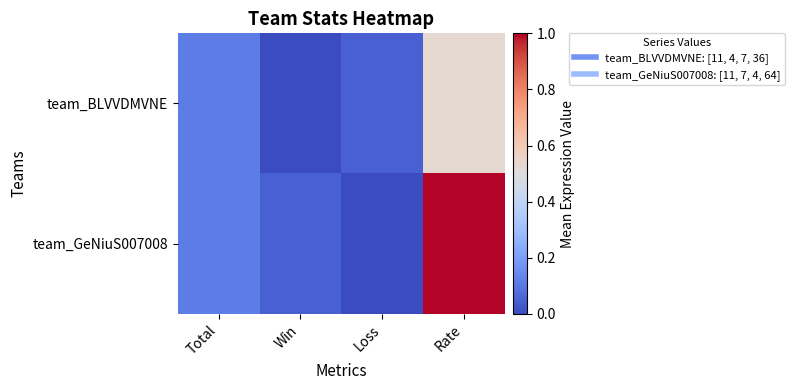

Count the number of data series in this chart.

2